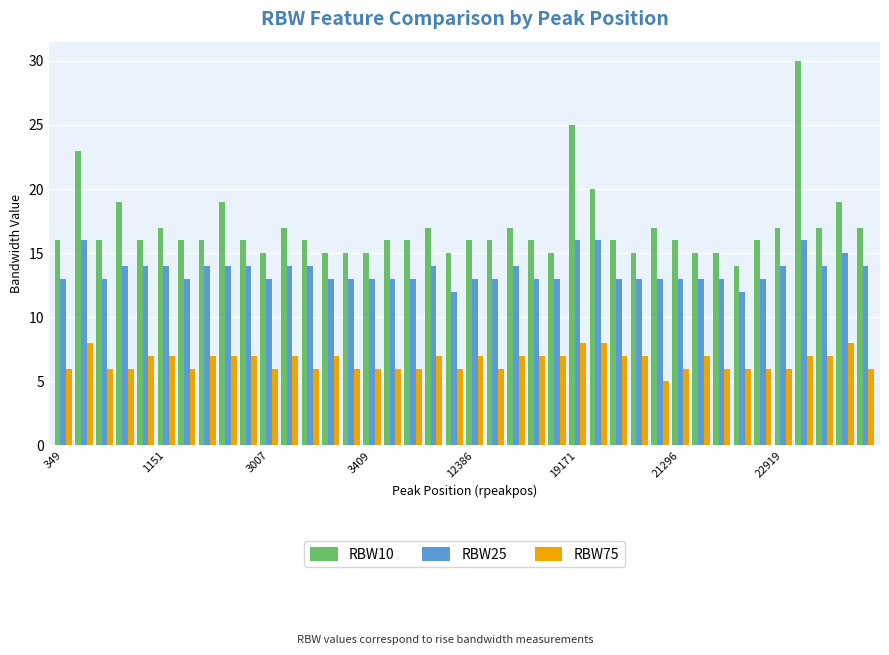

What is the difference between the maximum and minimum values in the RBW75 series?

3